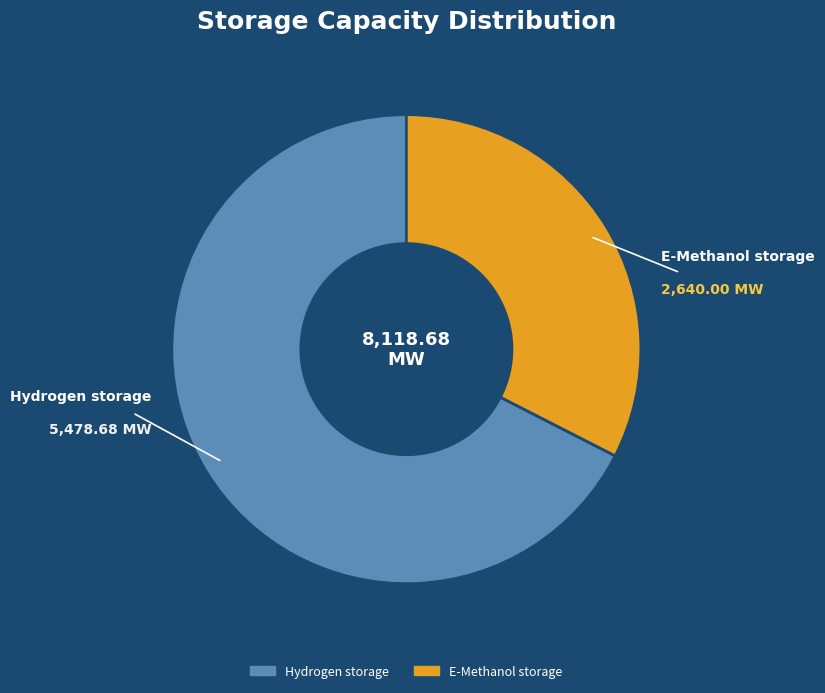

Is there a majority slice in this chart?

Yes